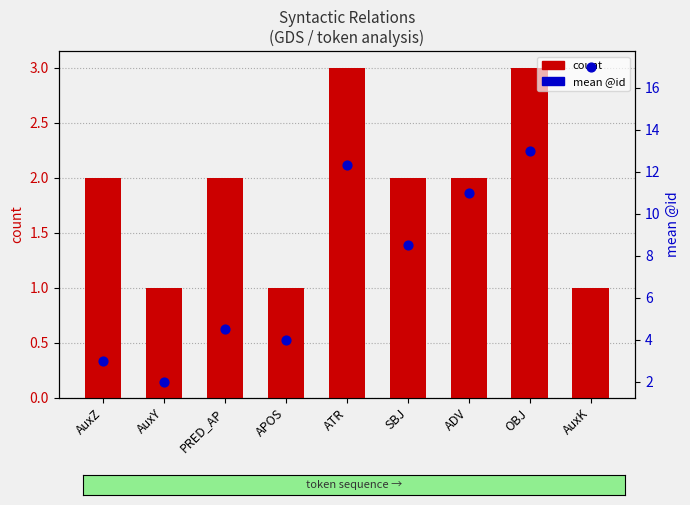

At which category is the sum across all series the highest?

AuxK